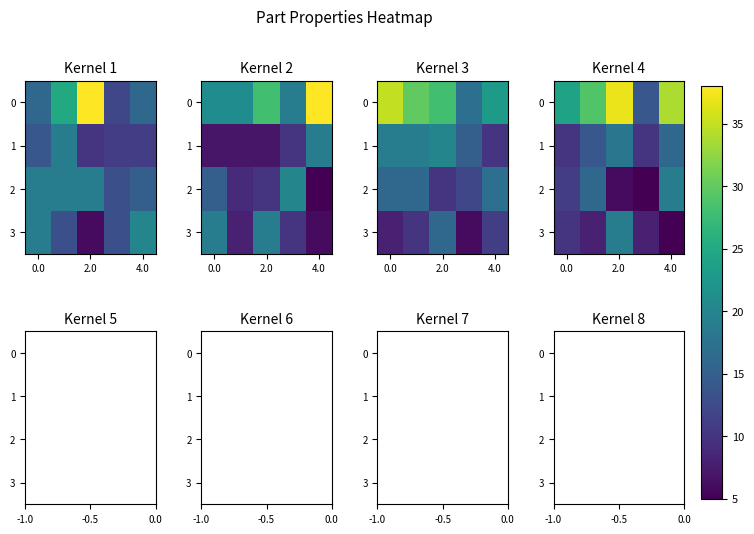

At how many categories does at least one series exceed 20?

4